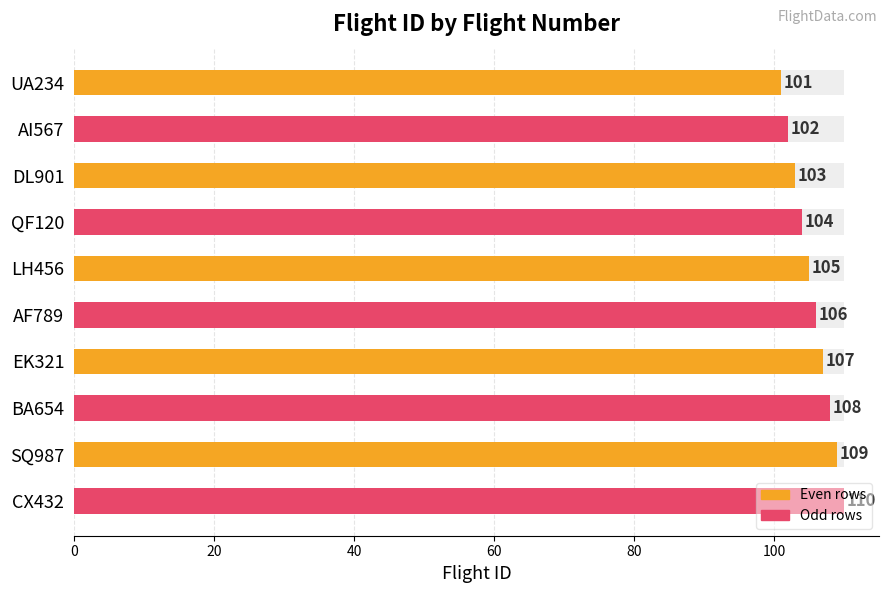

What is the average value?

106